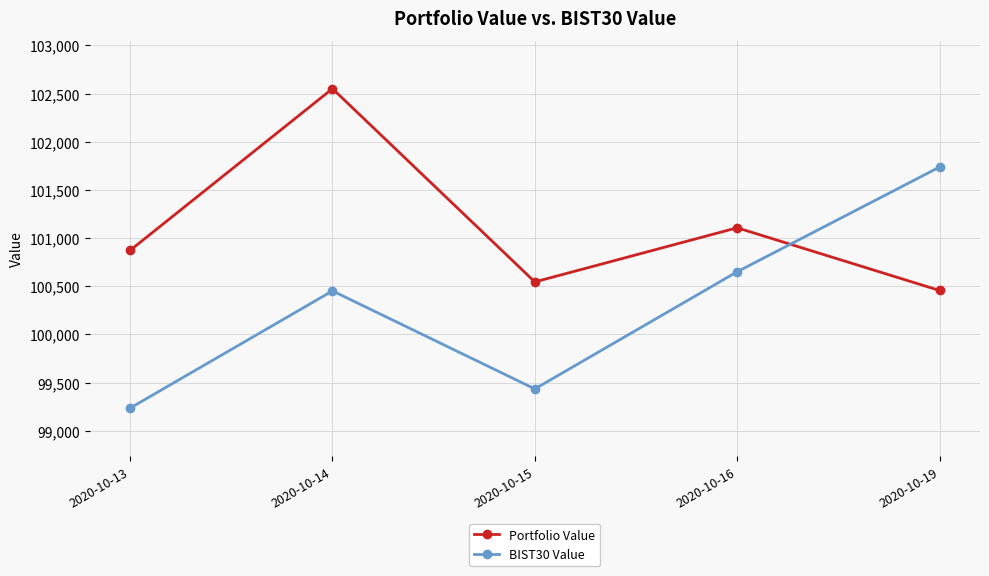

Is the value of BIST30 Value at 2020-10-19 greater than the value of Portfolio Value at 2020-10-15?

Yes